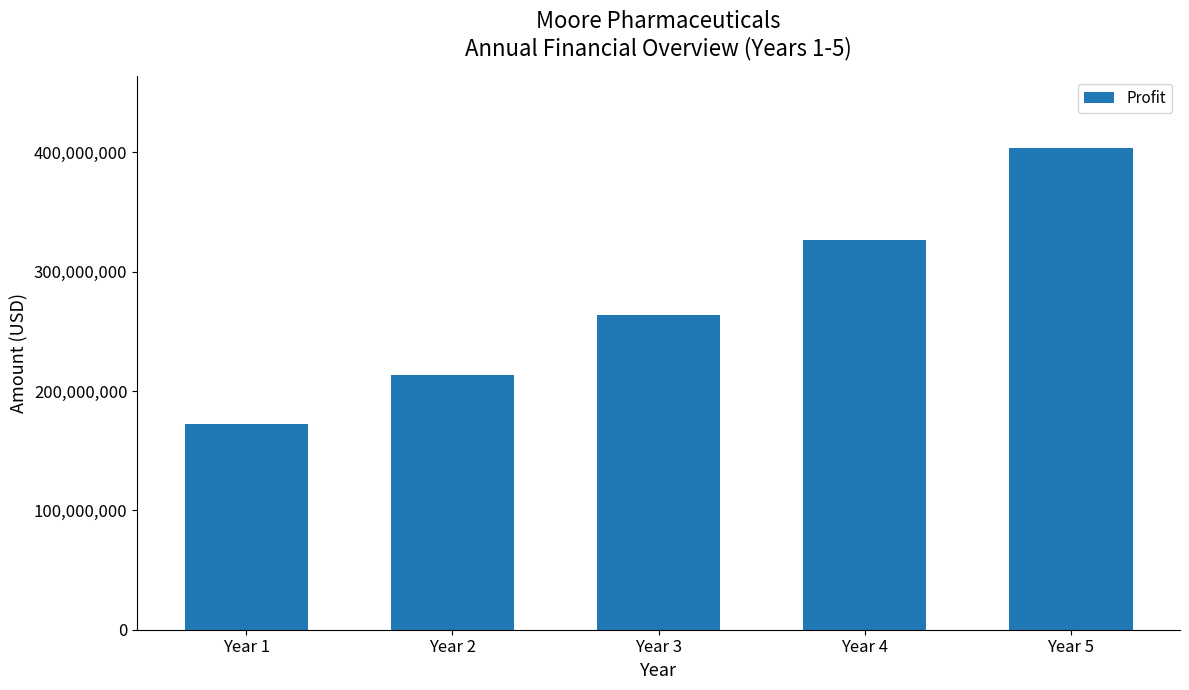

Which has a higher value, Year 5 or Year 4?

Year 5